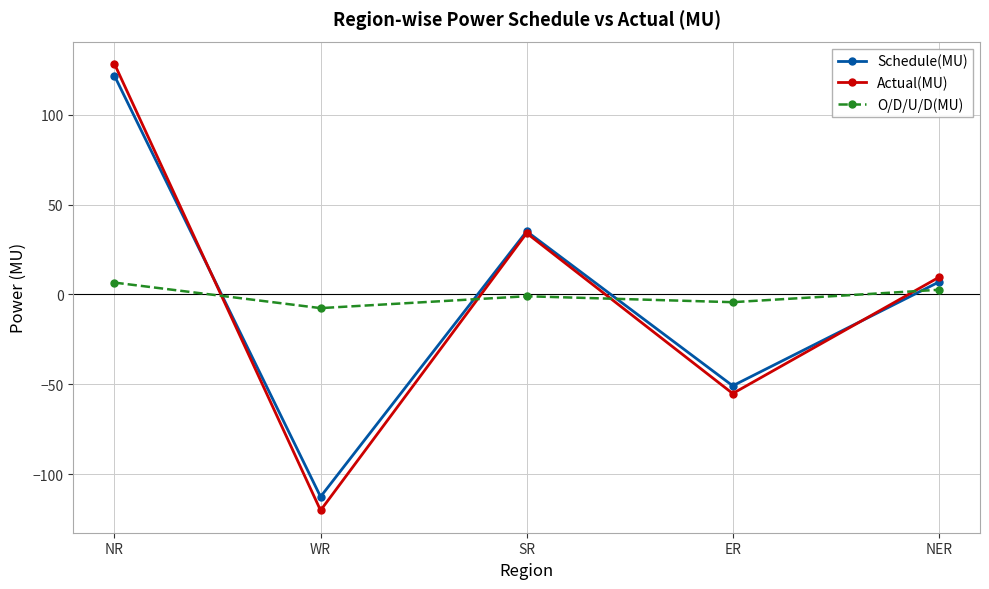

What is the difference between the second highest and minimum values in the Schedule(MU) series?

147.6